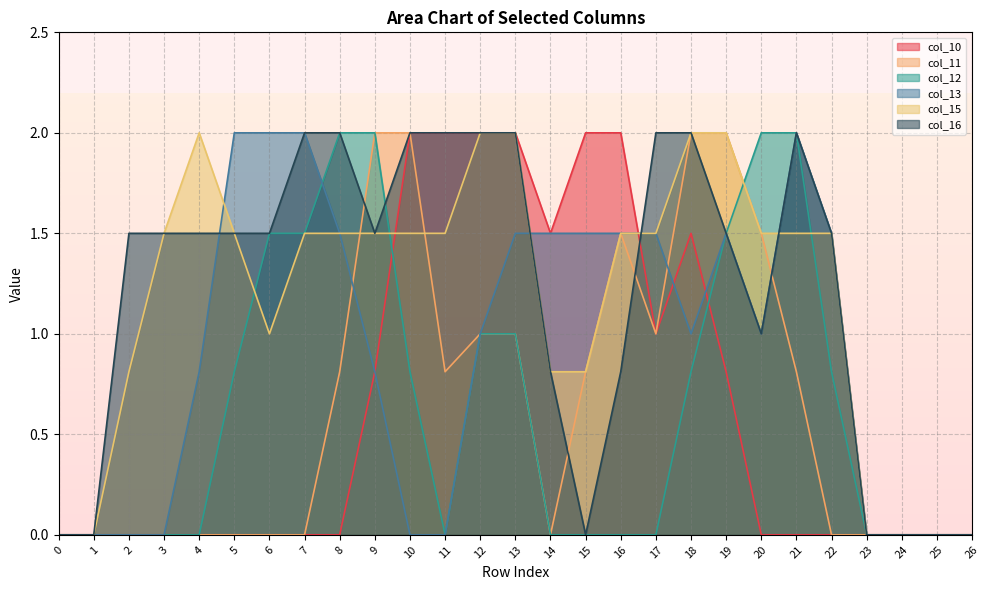

At which category does col_16 reach its first local peak?

21